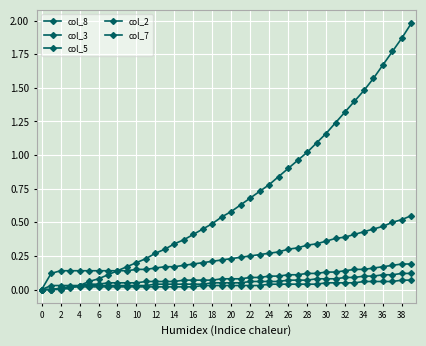

Count the number of data series in this chart.

5